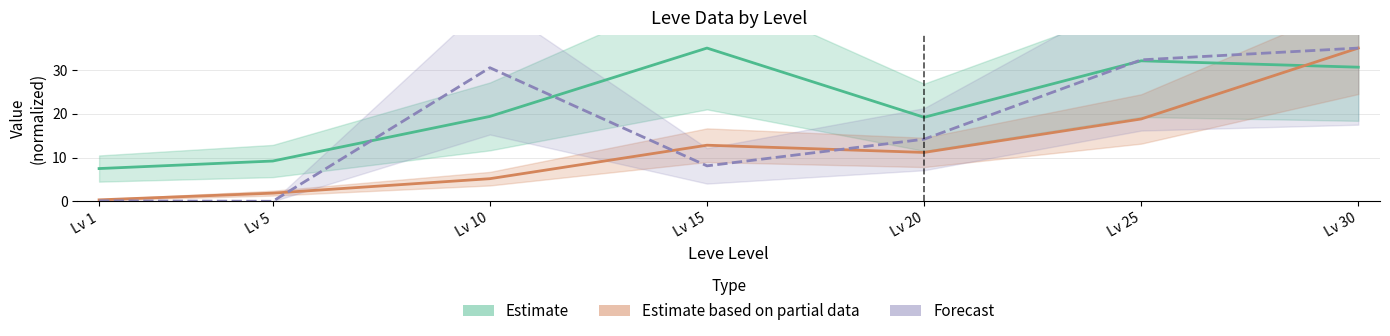

What is the total value across all series at Lv 10?

55.1